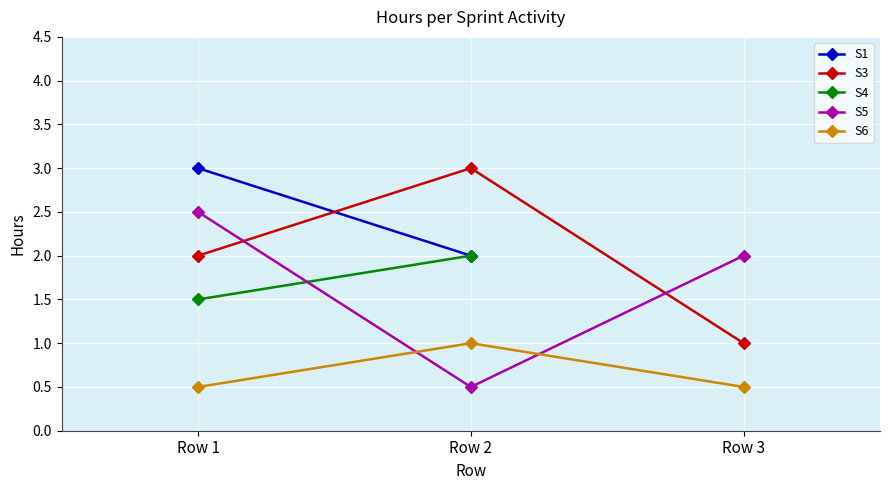

True or false: S6 has a value of 0.2 at Row 1.

False